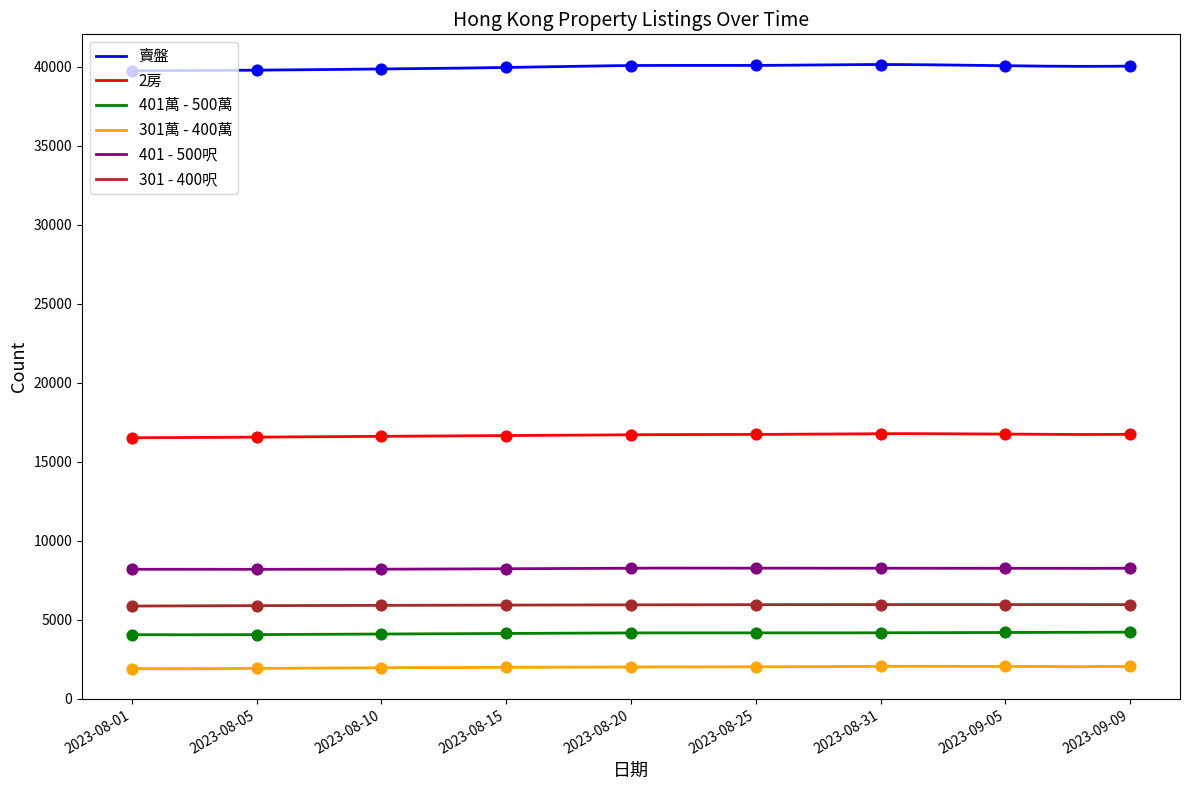

Which series has the largest total across all categories?

賣盤